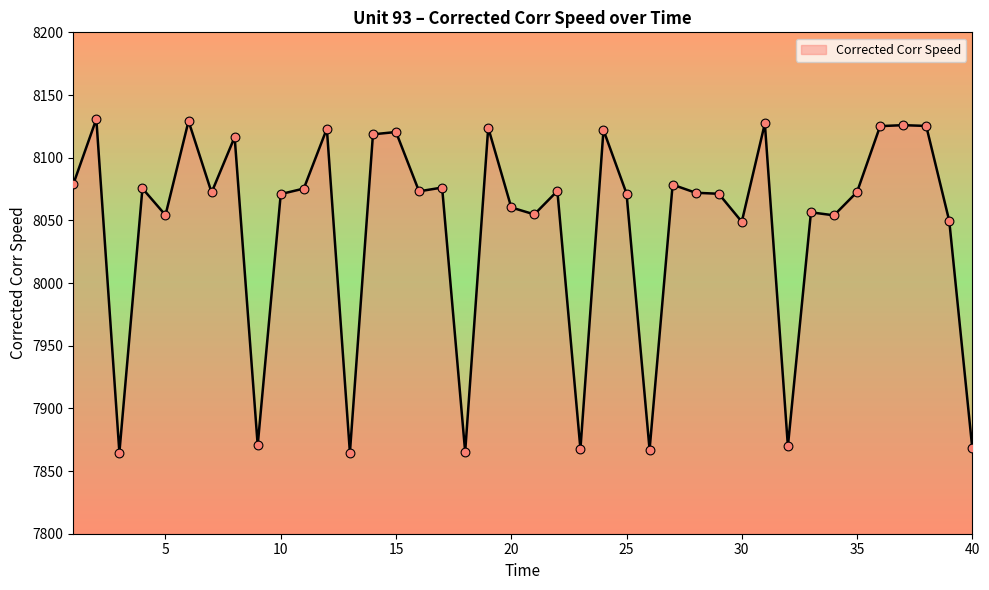

What is the greatest value displayed?

8130.9